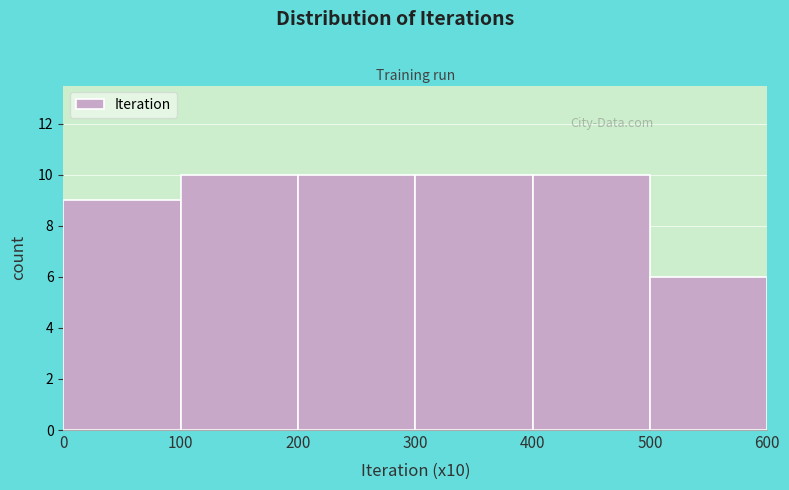

What is the height of the bar covering 200 to 300 on the x-axis? The values are not printed on the chart, so give them approximately, as read against the axis.

10